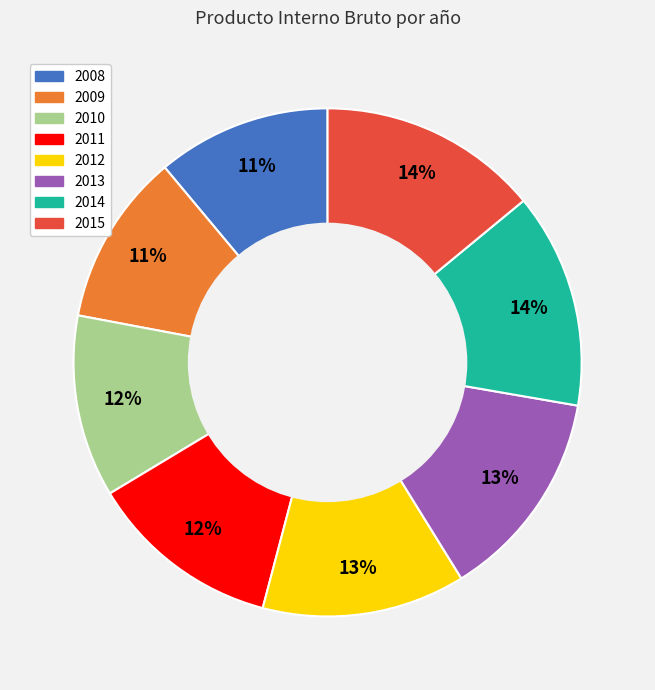

Does 2009 represent more than half of the total?

No